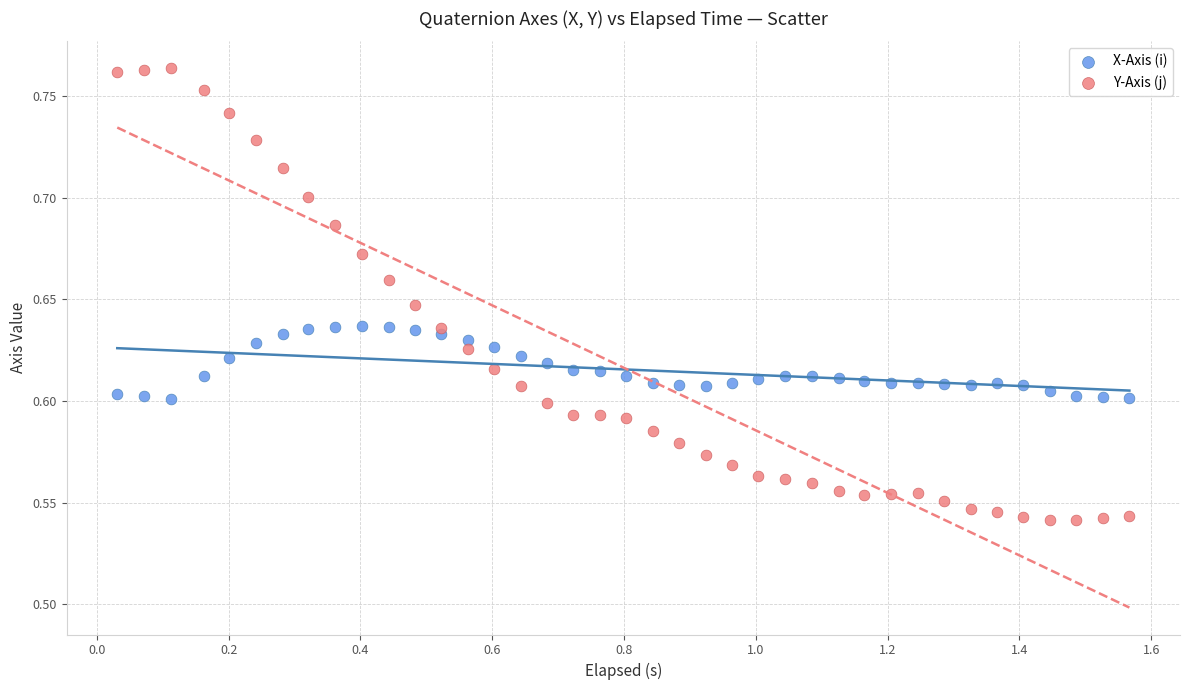

Which series has the widest spread of Y values?

Y-Axis (j)